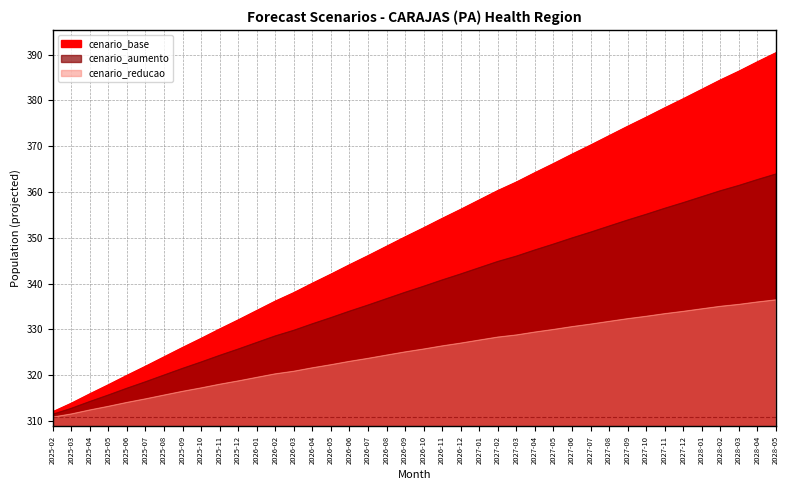

True or false: cenario_base has more than 1 interior local peaks.

False